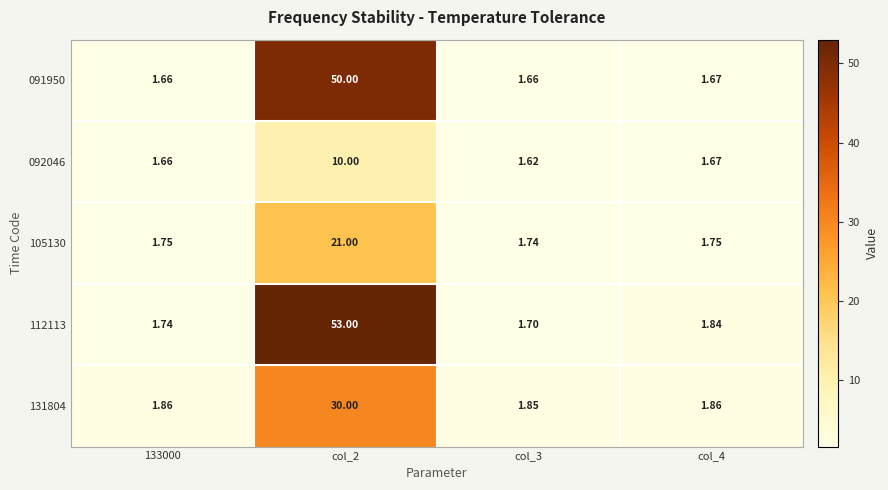

Is the value of 091950 at col_4 greater than the value of 105130 at col_3?

No